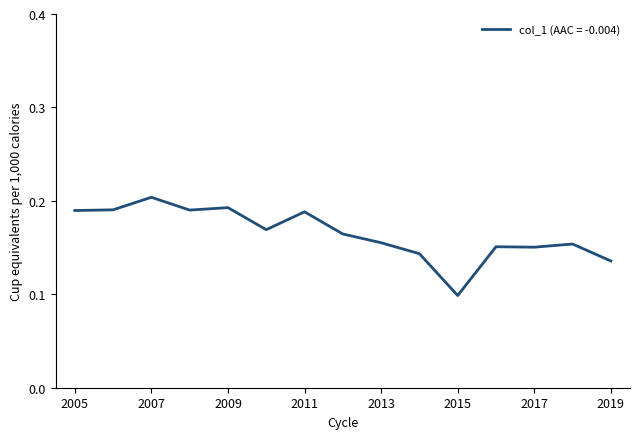

Does the chart have visible grid lines?

No